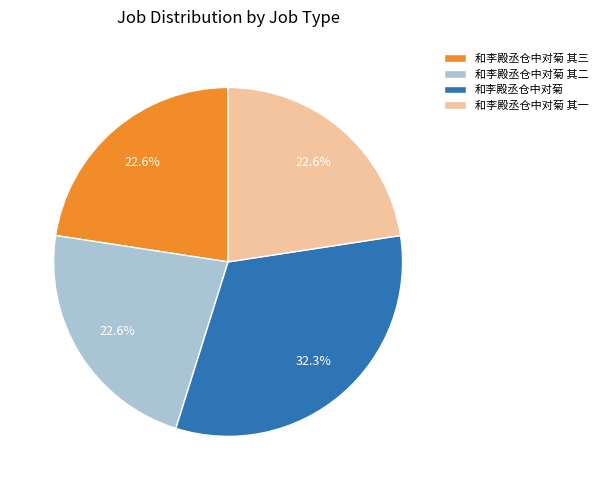

Which category has the biggest portion of the pie?

和李殿丞仓中对菊